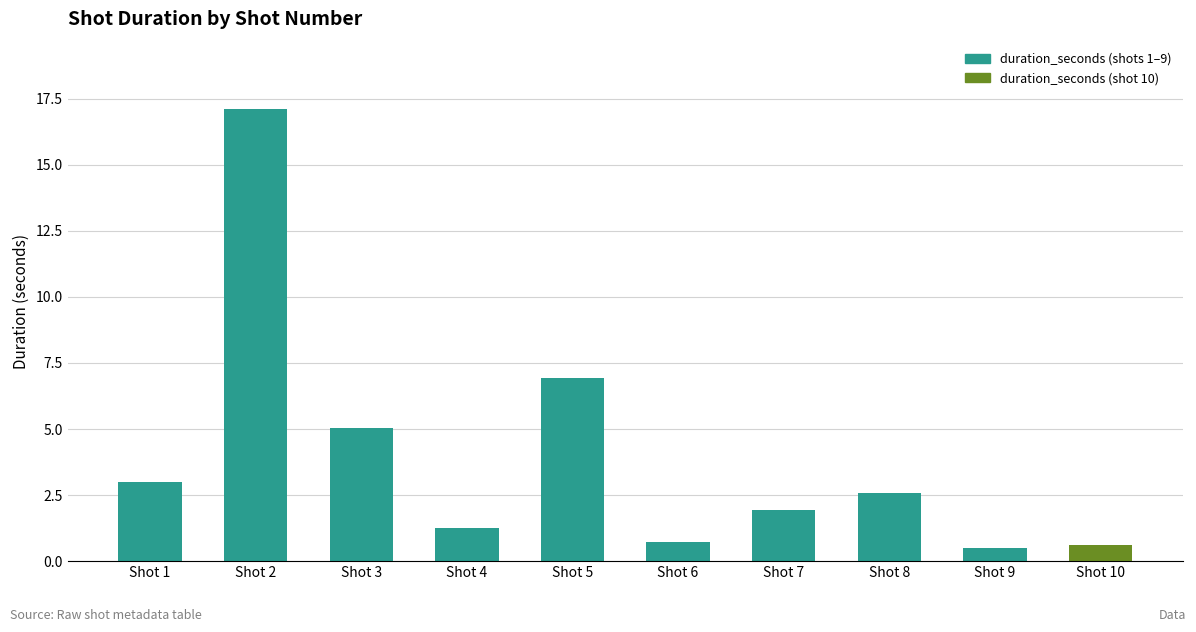

The chart shows a value of 10.2 at Shot 5. True or false?

False